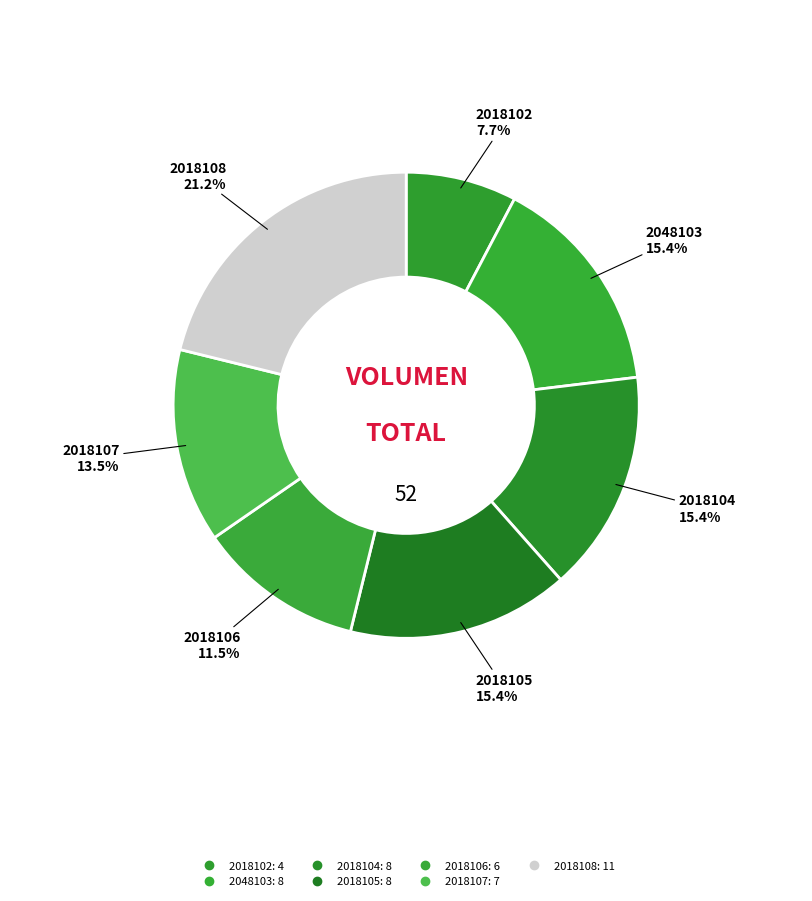

Rank the categories by value from lowest to highest.

2018102, 2018106, 2018107, 2048103, 2018104, 2018105, 2018108